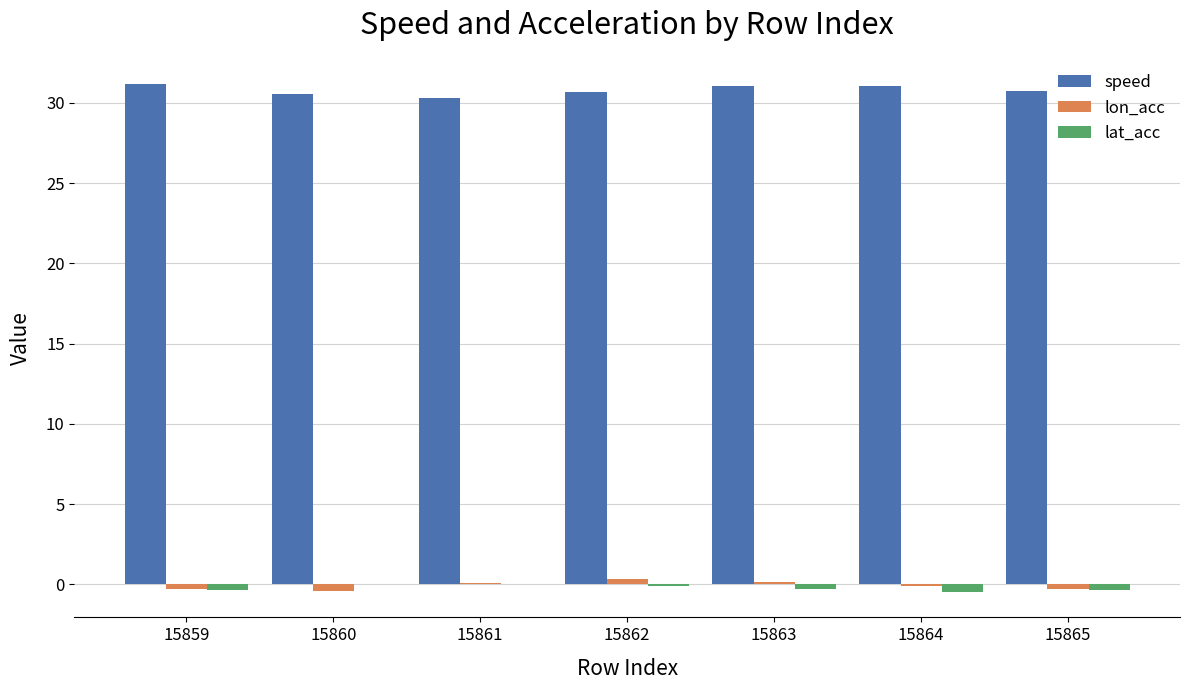

True or false: lon_acc has a value of -0.3 at 15859.

True